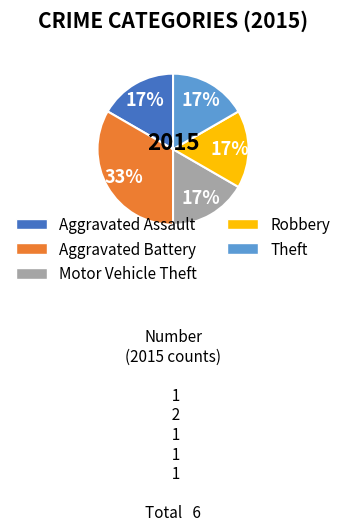

What is the ratio of the value at Aggravated Assault to the value at Robbery?

1.0